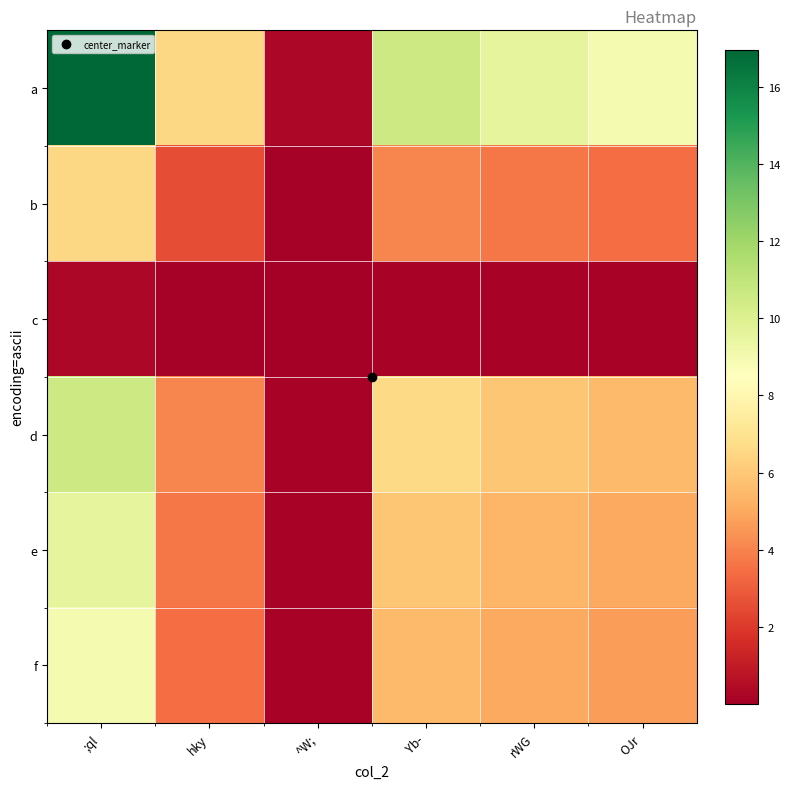

Which series has the widest spread of values?

a